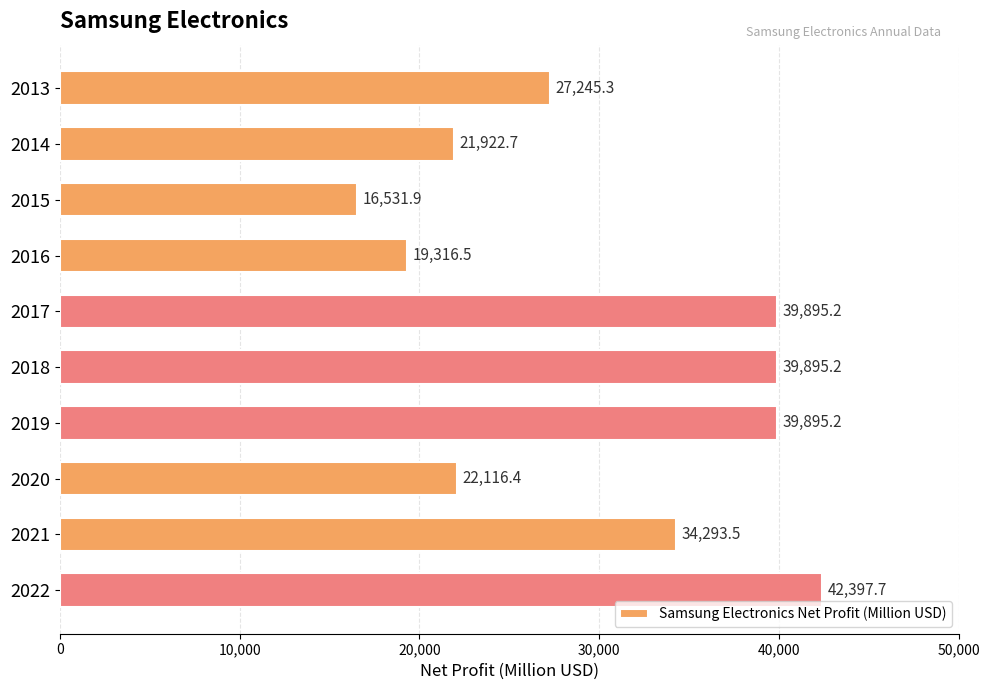

What is the value of the 6th bar from the top?

39895.2